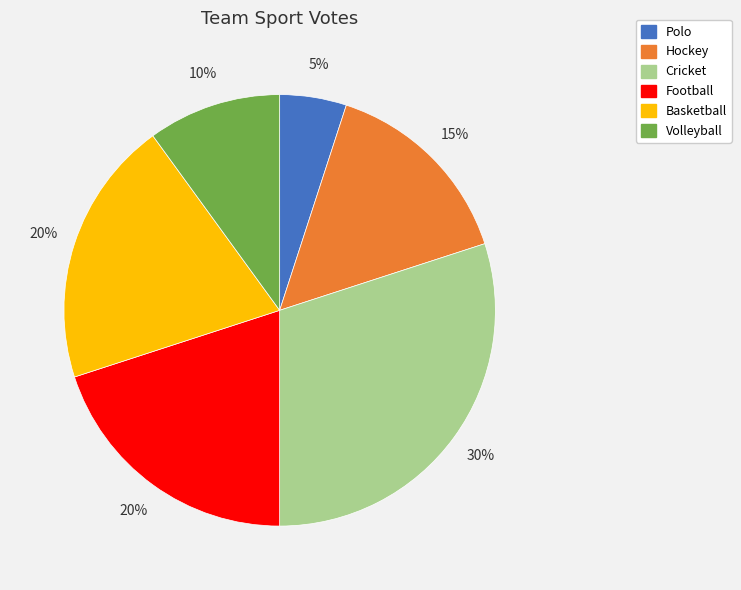

To the nearest percent, what portion does Polo represent?

5%